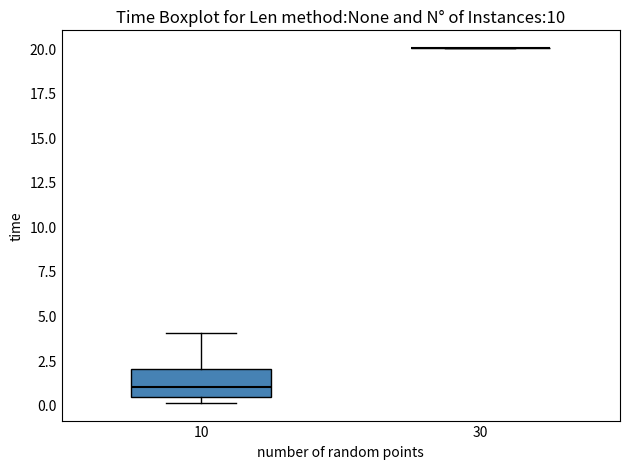

Reading left to right, transcribe this box plot: for each box, give where its median line is, the range the box spans, and where its two whiskers end, as read against the y-axis. The values are not printed on the chart, so give them approximately, as read against the axis.

10: median 1.0, box 0.5 to 2.0, whiskers 0.0 to 4.0
30: box collapsed to a line at 20.0, whiskers 20.0 to 20.0